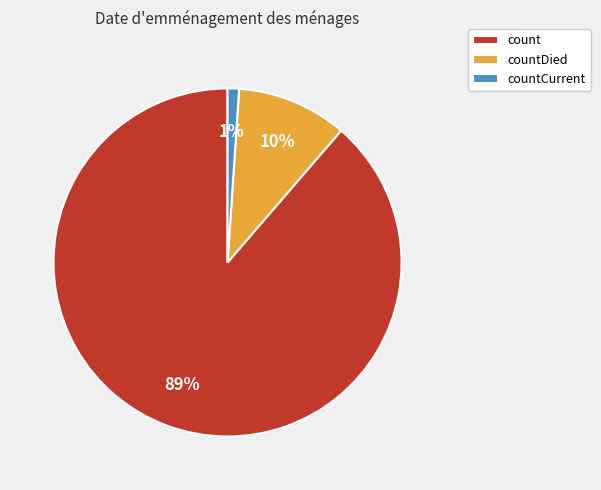

To the nearest percent, what percentage of the pie is count?

89%